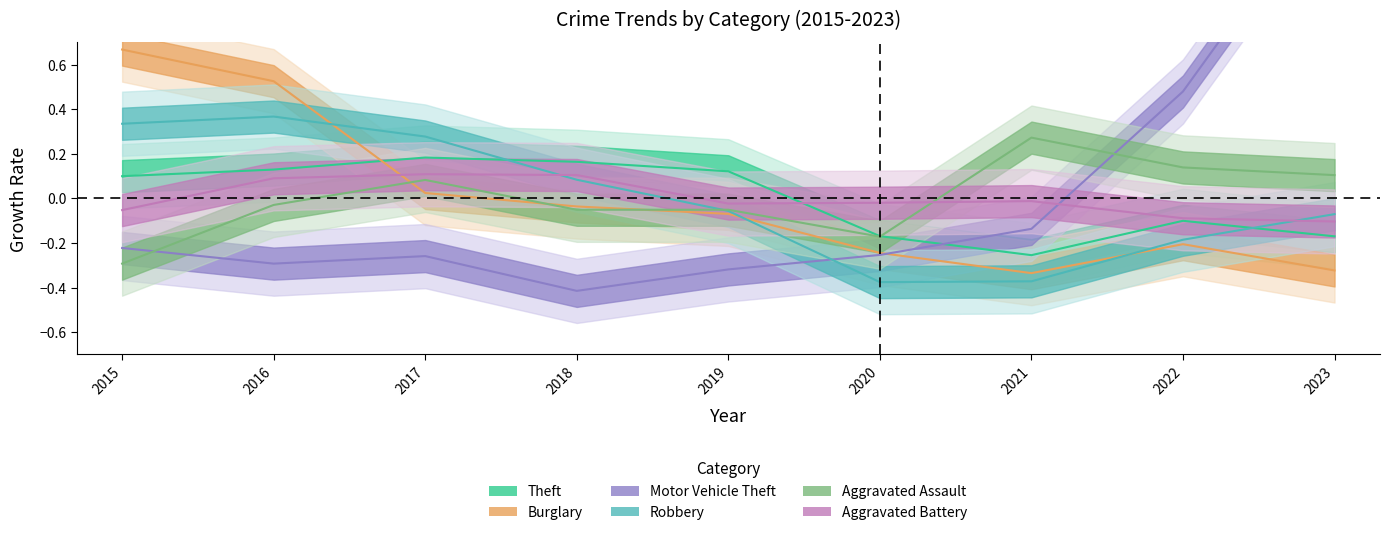

True or false: Robbery has a value of -0.1 at 2023.

False